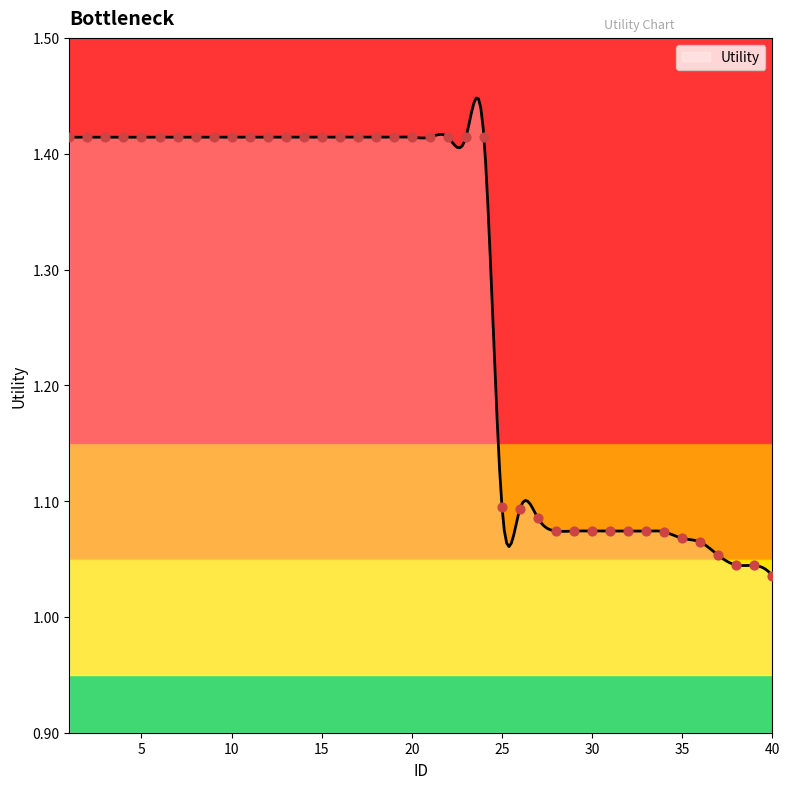

Approximately how many times larger is the value at 6 compared to 31?

1.3